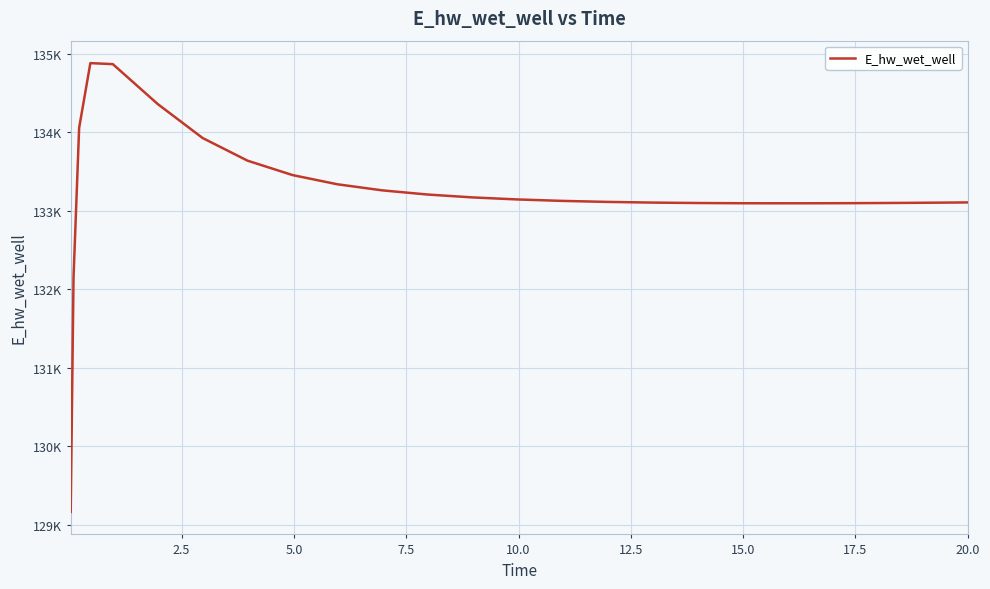

True or false: the data has more than 0 interior local peaks.

True